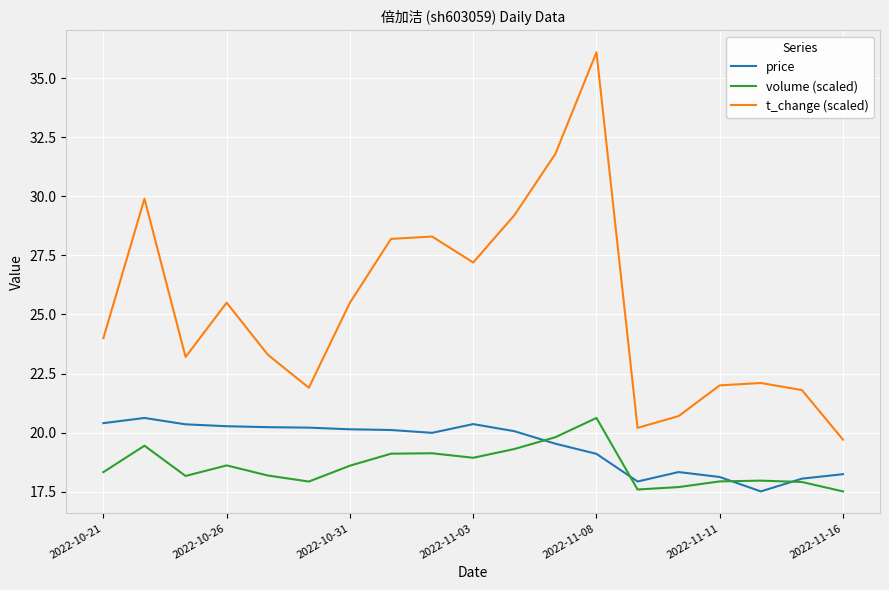

What is the lowest value of the t_change (scaled) series?

19.7